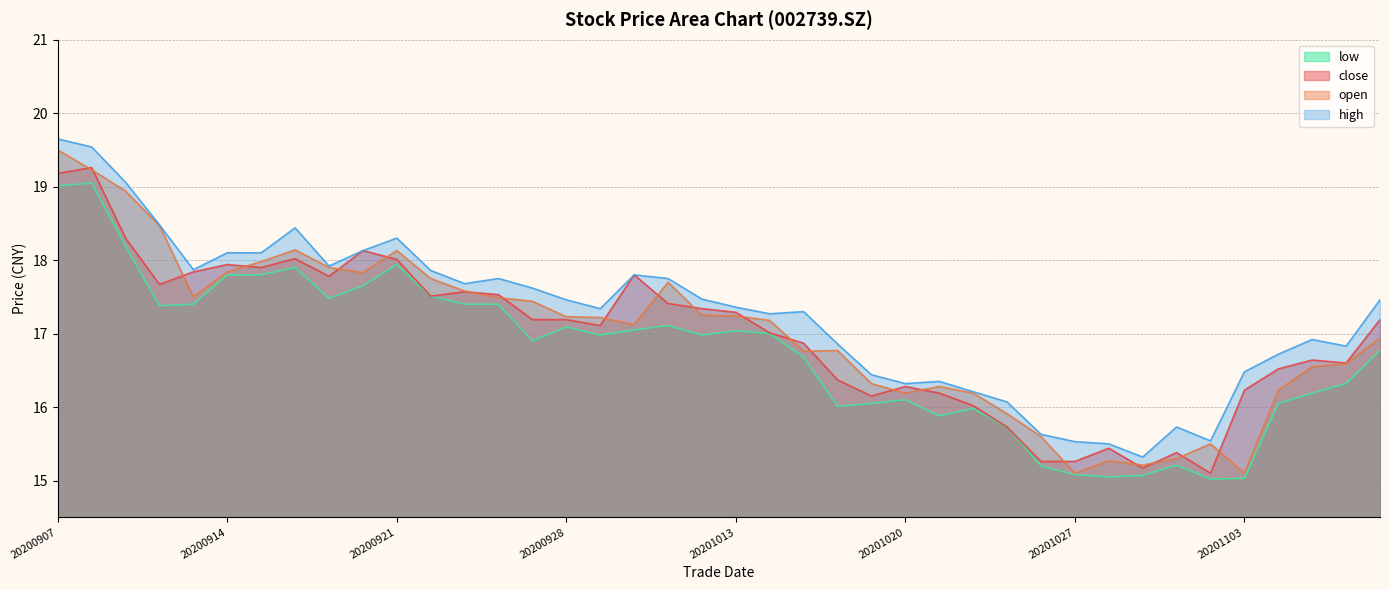

Which series has the widest spread of values?

open